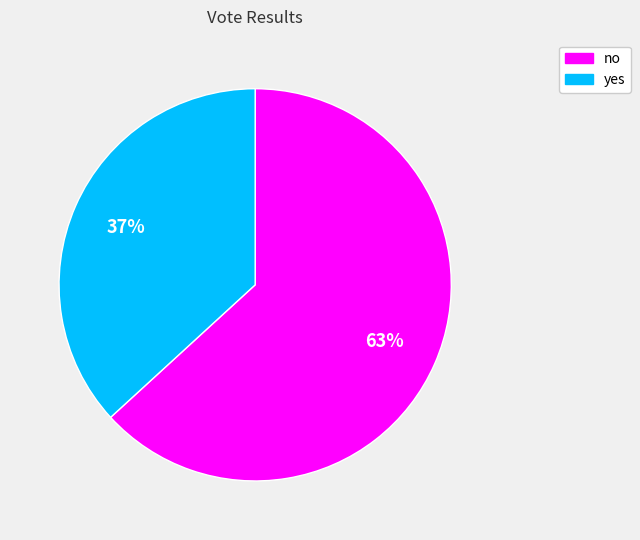

Count the number of slices in the pie.

2